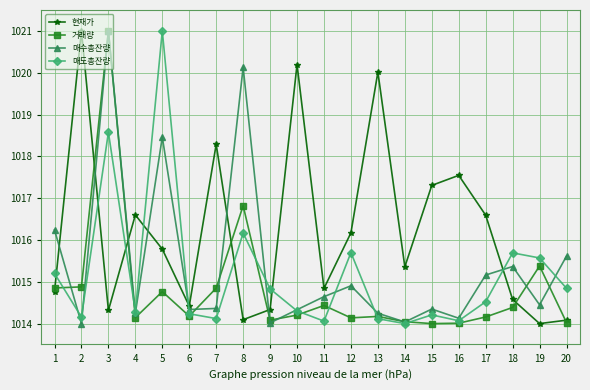

What is the total value across all series at 1?

4061.1